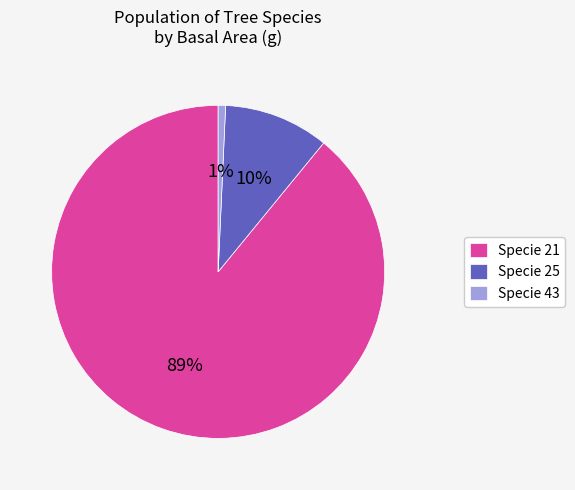

To the nearest percent, what portion does Specie 21 represent?

89%